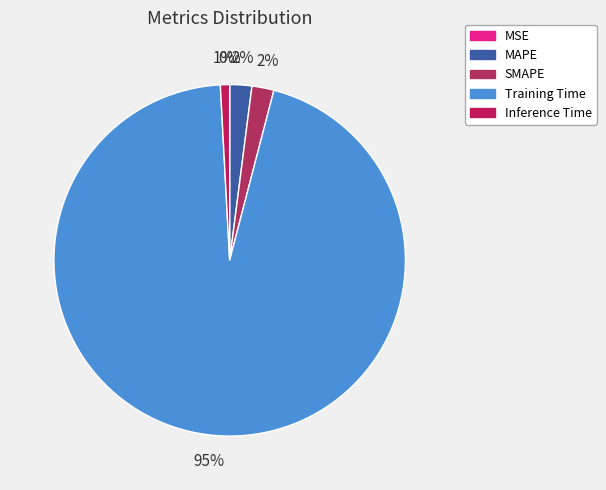

To the nearest percent, what is the combined percentage of MSE and Inference Time?

1%